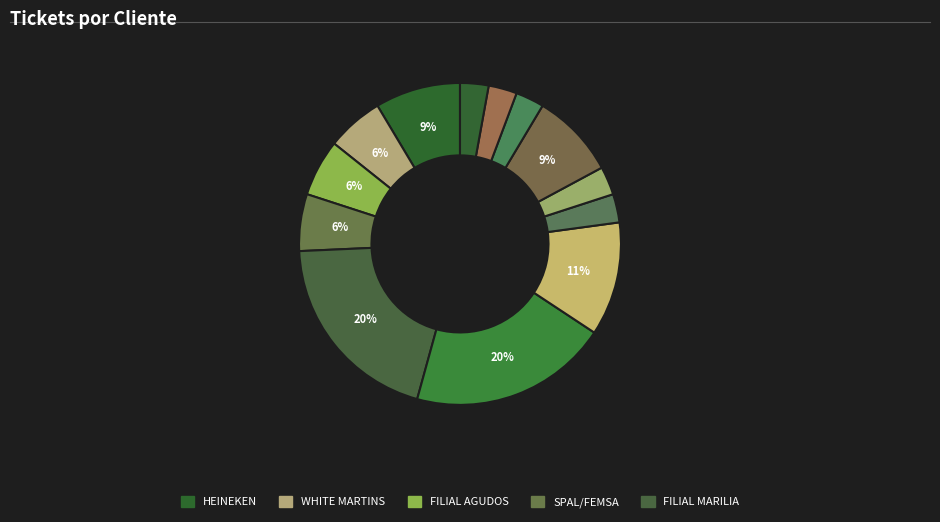

Which category has the biggest portion of the pie?

FILIAL MARILIA